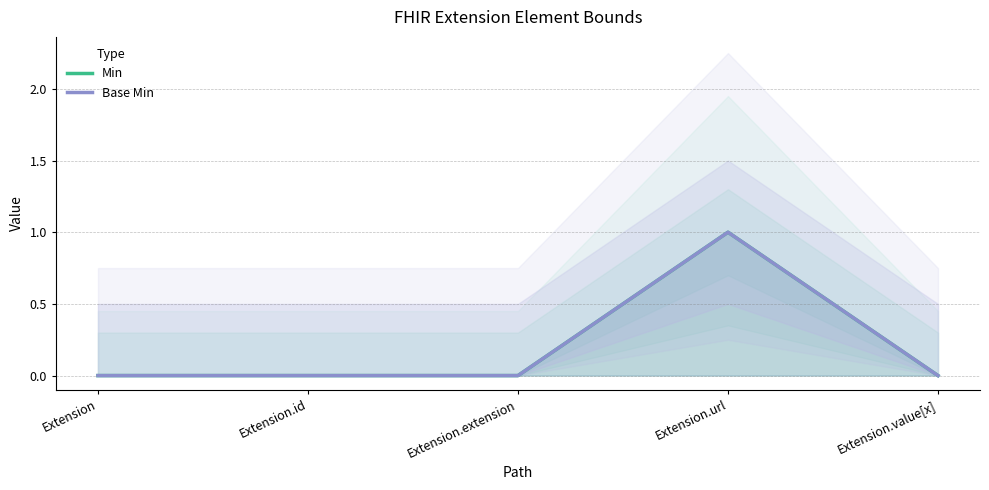

How many values in the Base Min series exceed 0?

1